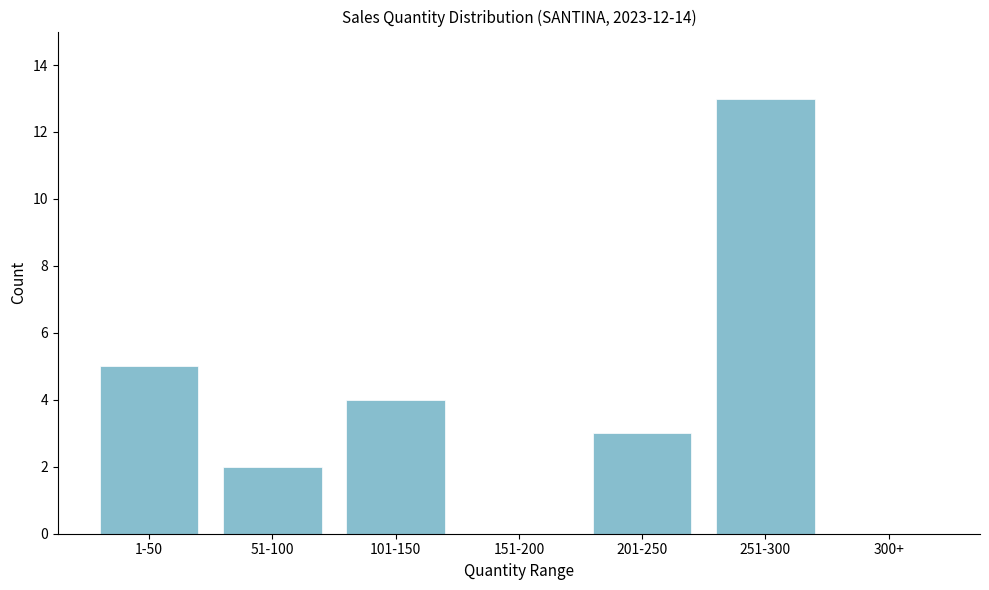

Reading left to right, list all the values displayed in this chart.

1-50=5	51-100=2	101-150=4	151-200=0	201-250=3	251-300=13	300+=0